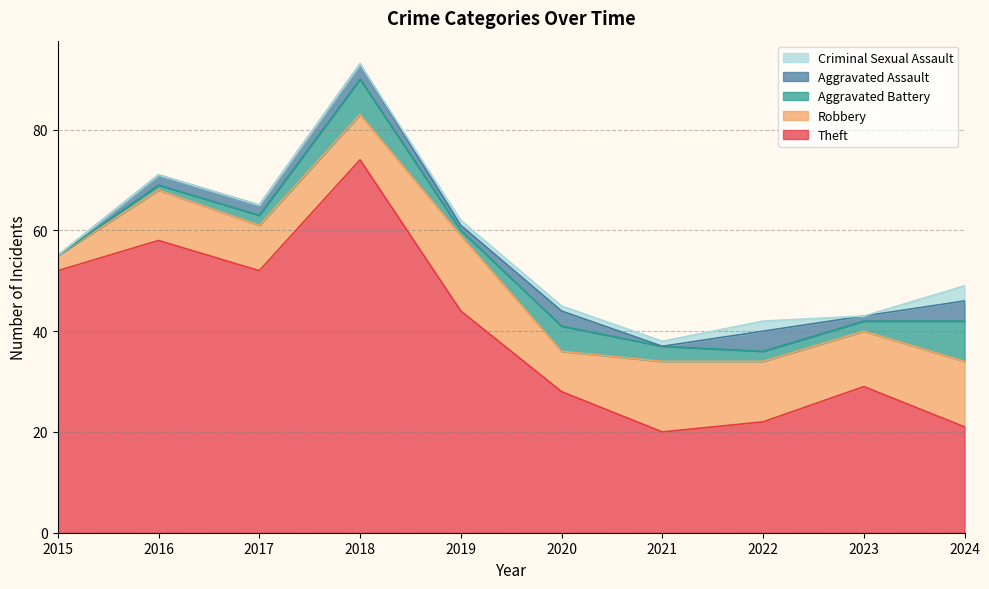

At which category is the sum across all series the highest?

2018